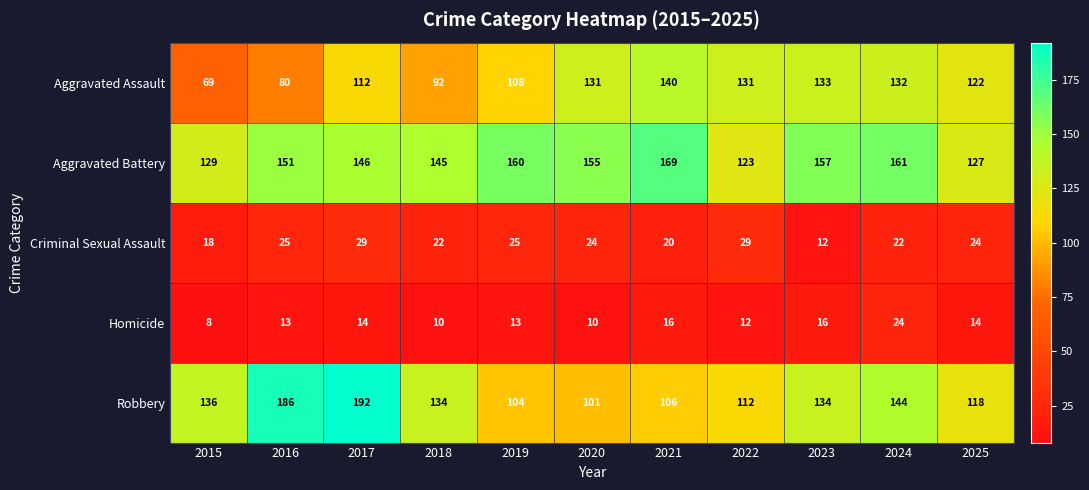

What is the average value of the Robbery series?

133